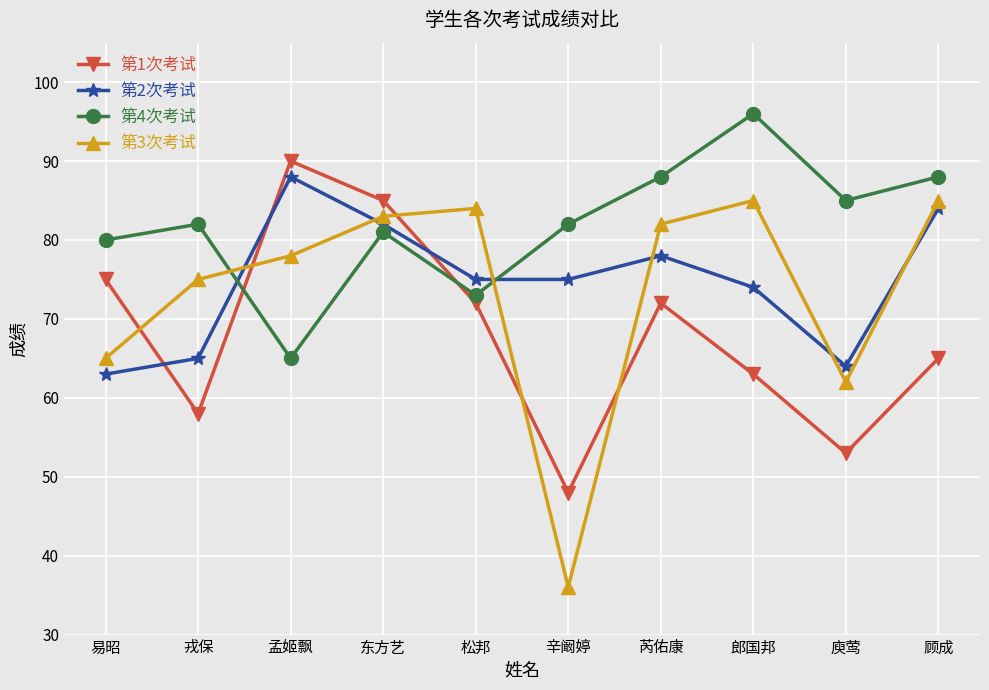

Where is the first local maximum for 第4次考试?

戎保